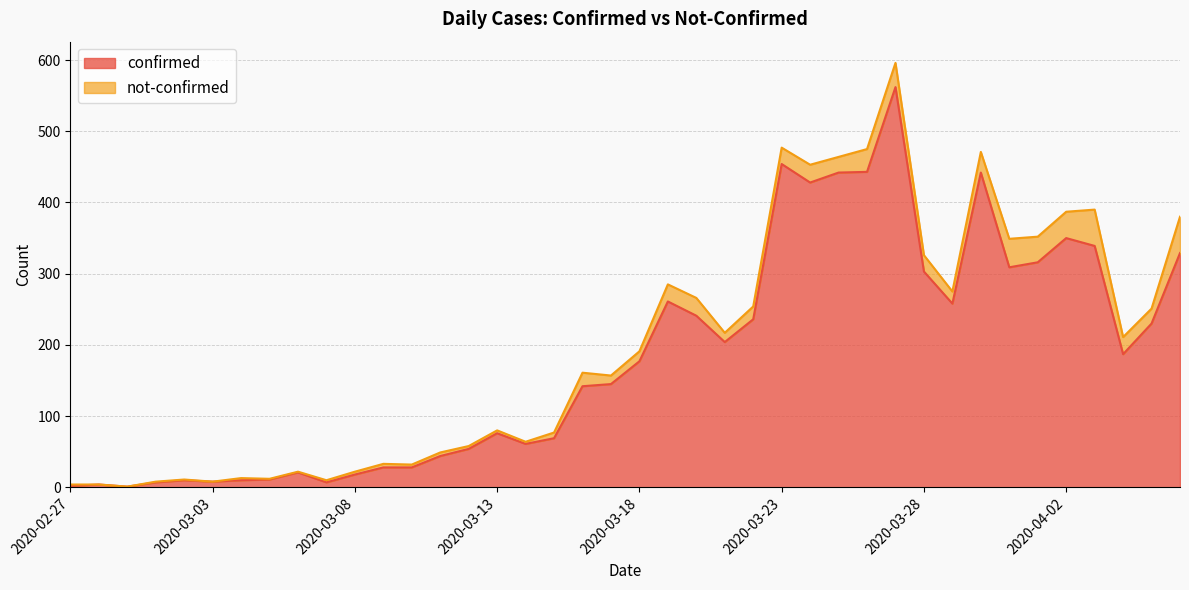

Is it true that confirmed equals 770 at 2020-03-23?

False